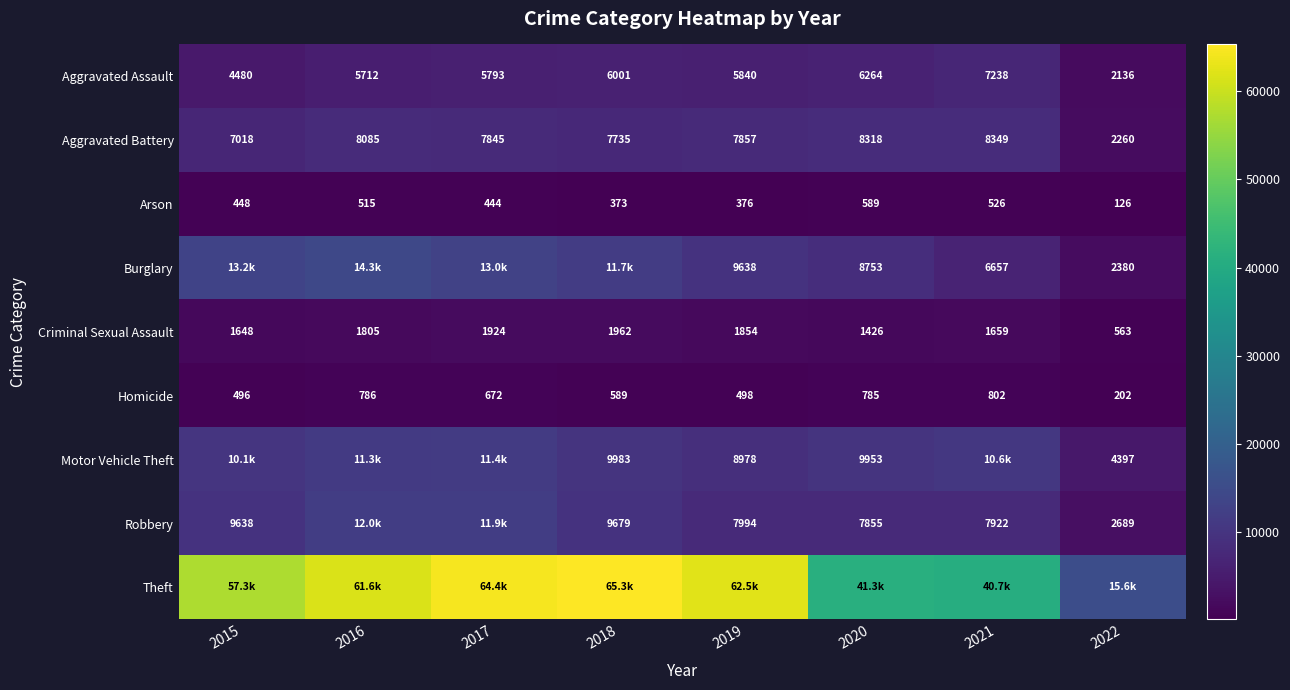

What is the lowest value of the Homicide series?

202